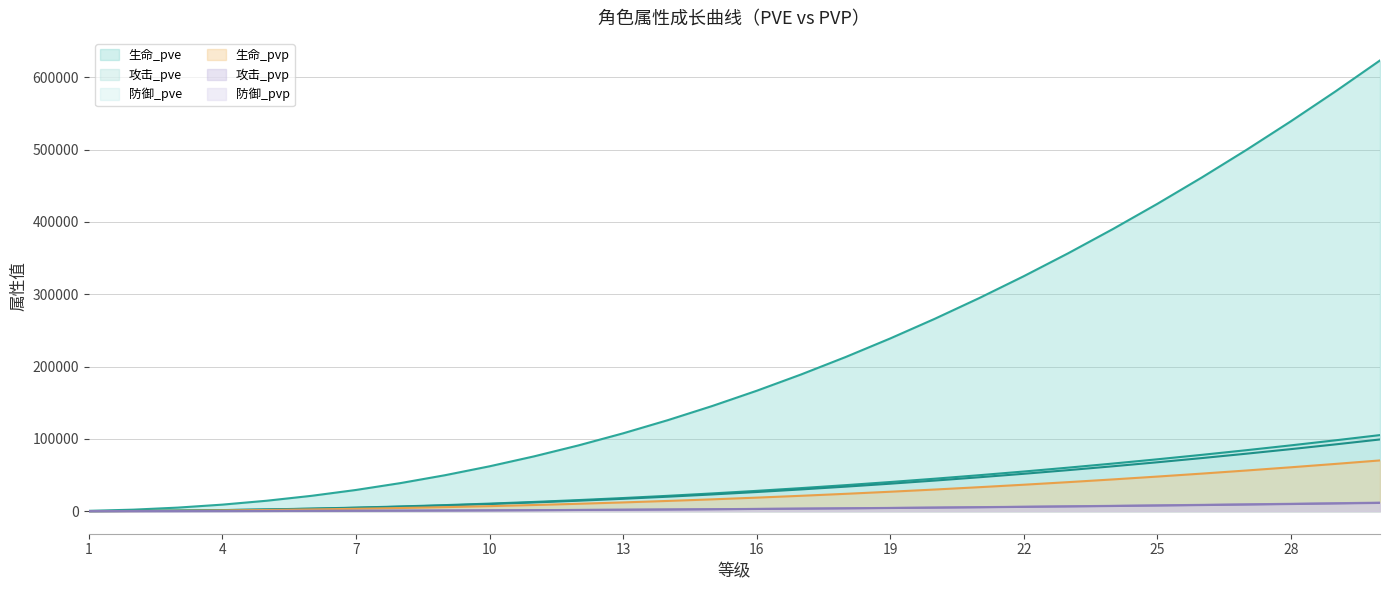

What is the total value across all series at 23?

527127